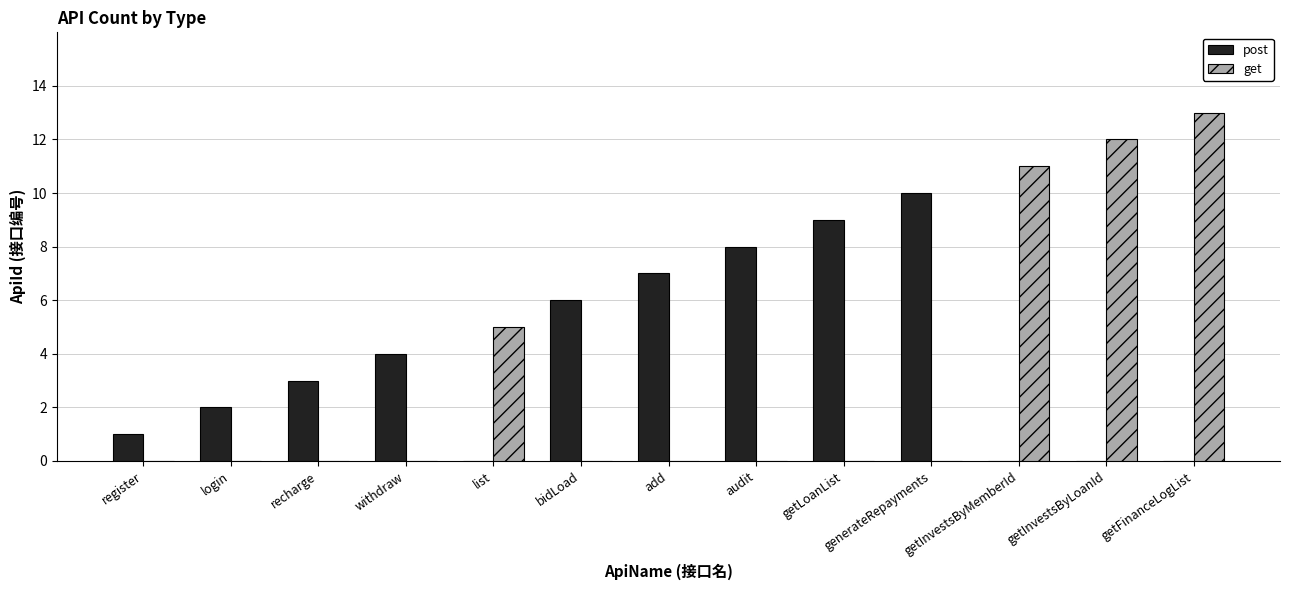

Which label corresponds to the largest value in the chart?

getFinanceLogList